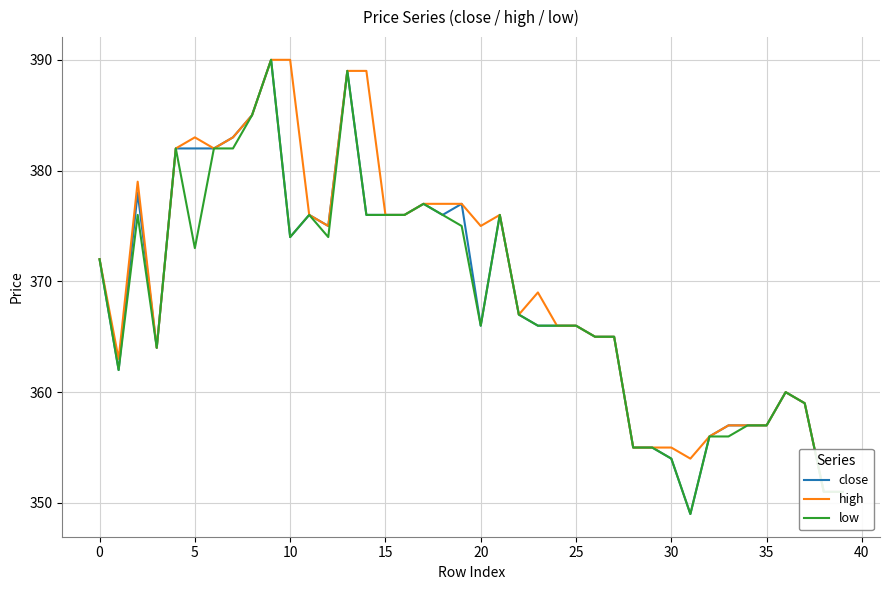

Read the high value at 17, to the nearest 10.

380